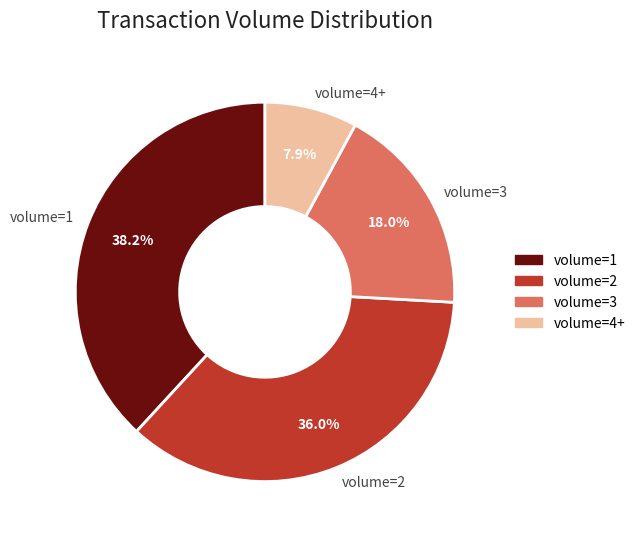

Rank the categories by value from lowest to highest.

volume=4+, volume=3, volume=2, volume=1